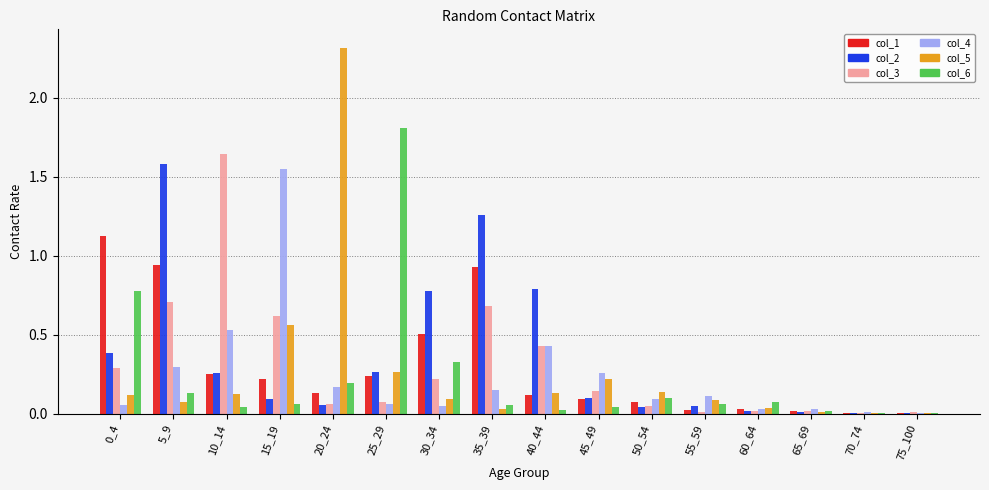

Is the value of col_5 at 10_14 greater than the value of col_3 at 55_59?

Yes